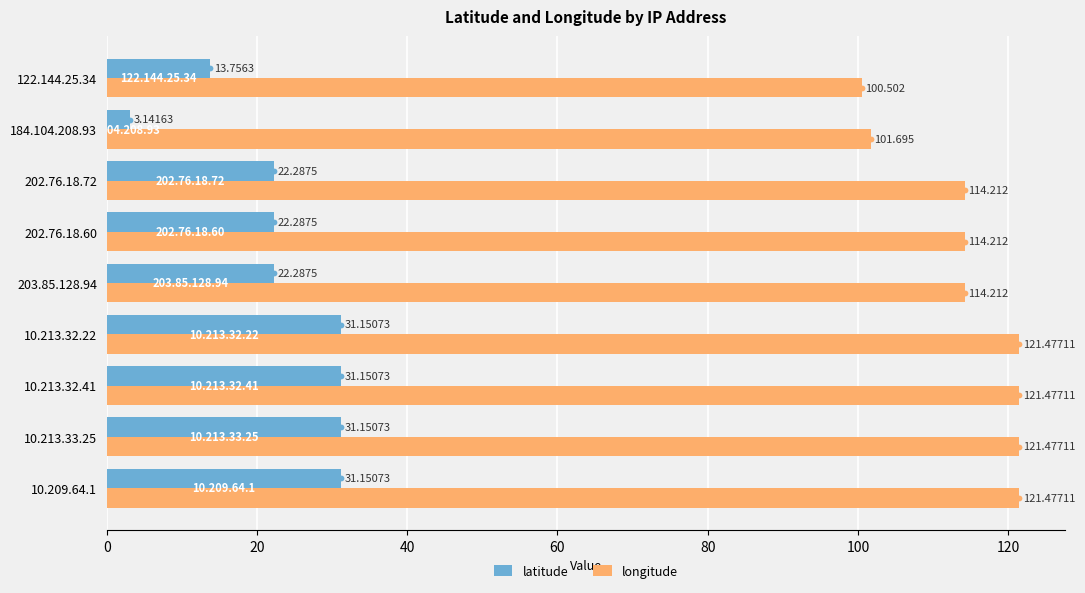

Which series has the largest Y range (max minus min)?

latitude